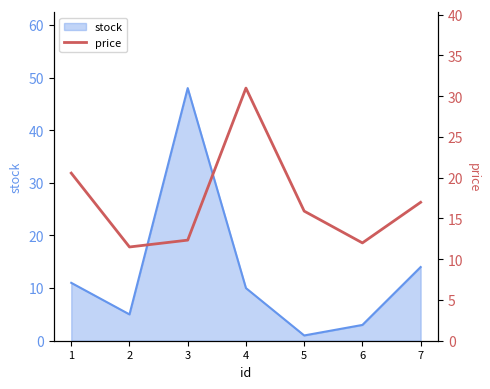

At which category does the data reach its first local peak?

4